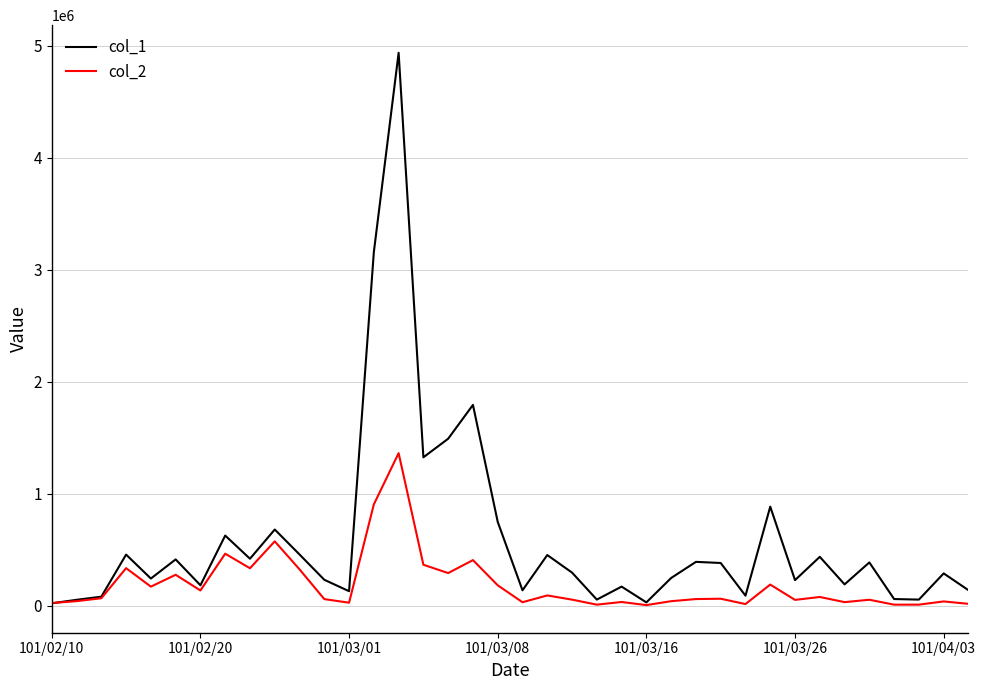

After their last crossing, which series has the higher values: col_1 or col_2?

col_1